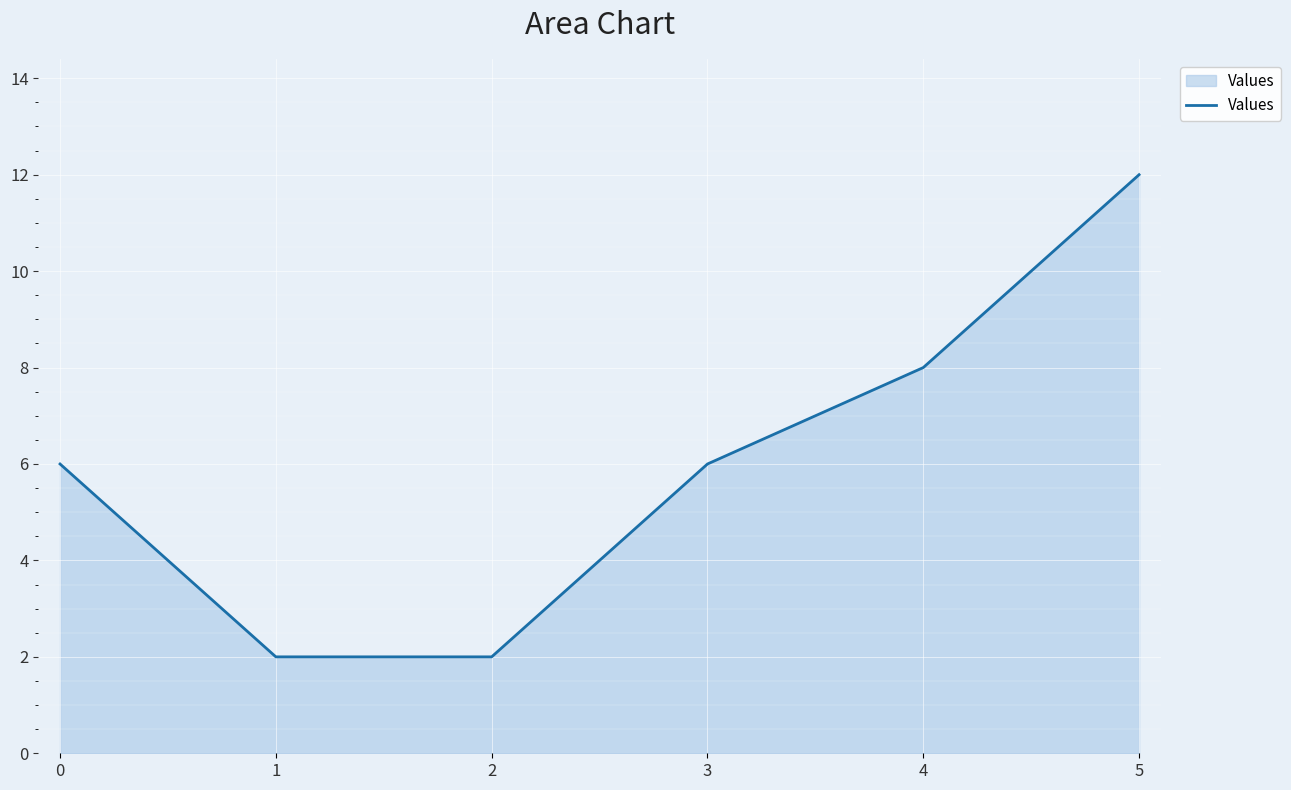

What is the sum of all values?

36